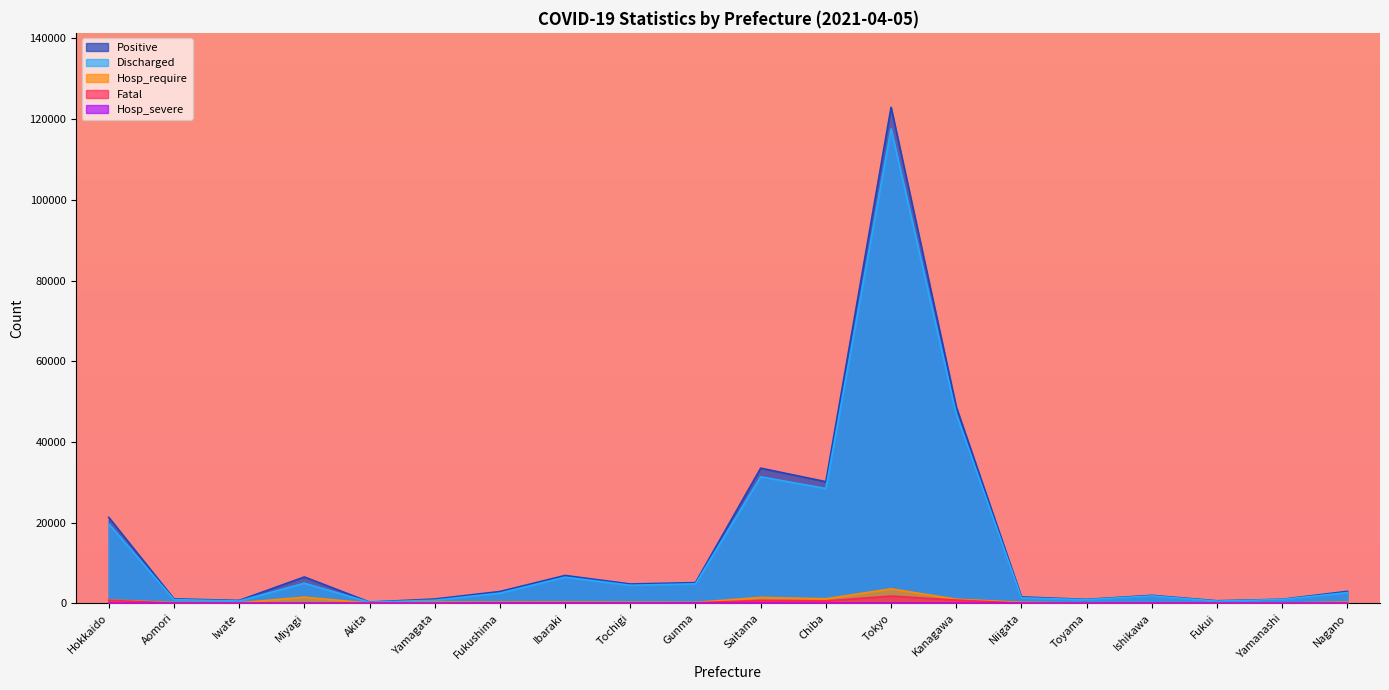

What is the value of the Hosp_require point at the 15th from the left?

225